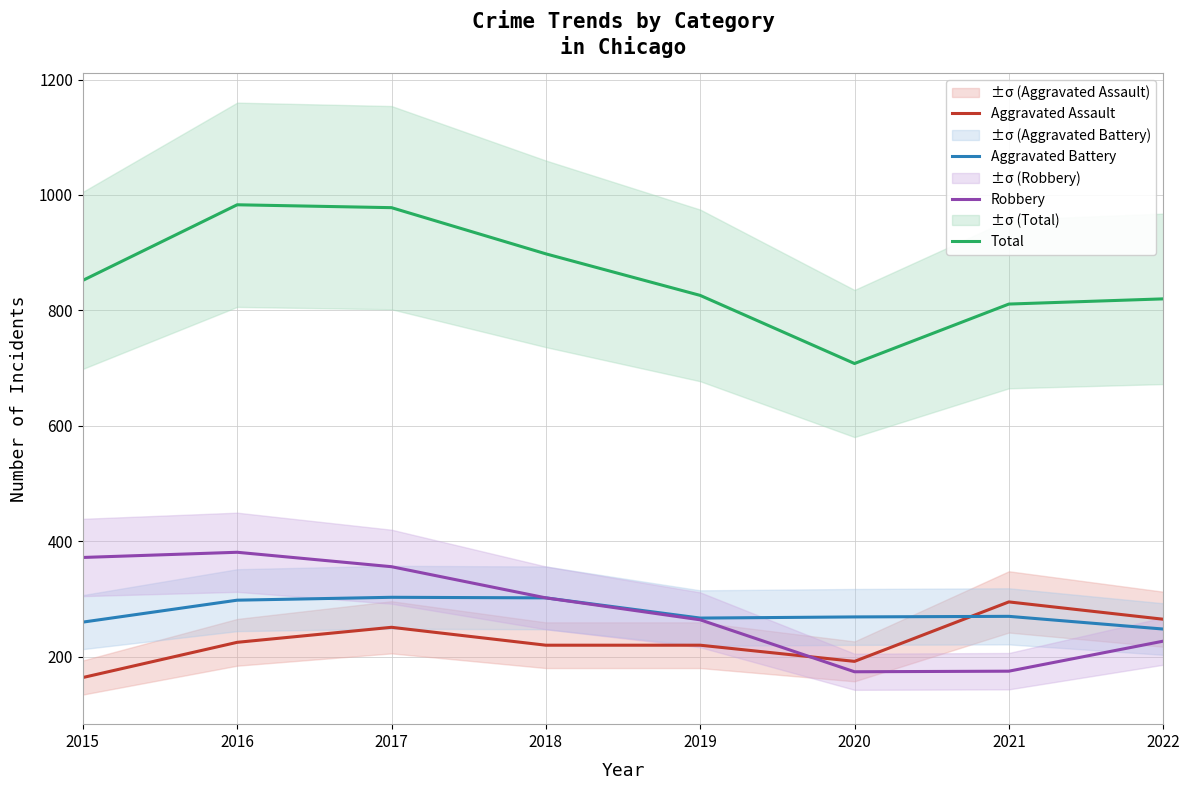

What is the lowest value of the Total series?

708